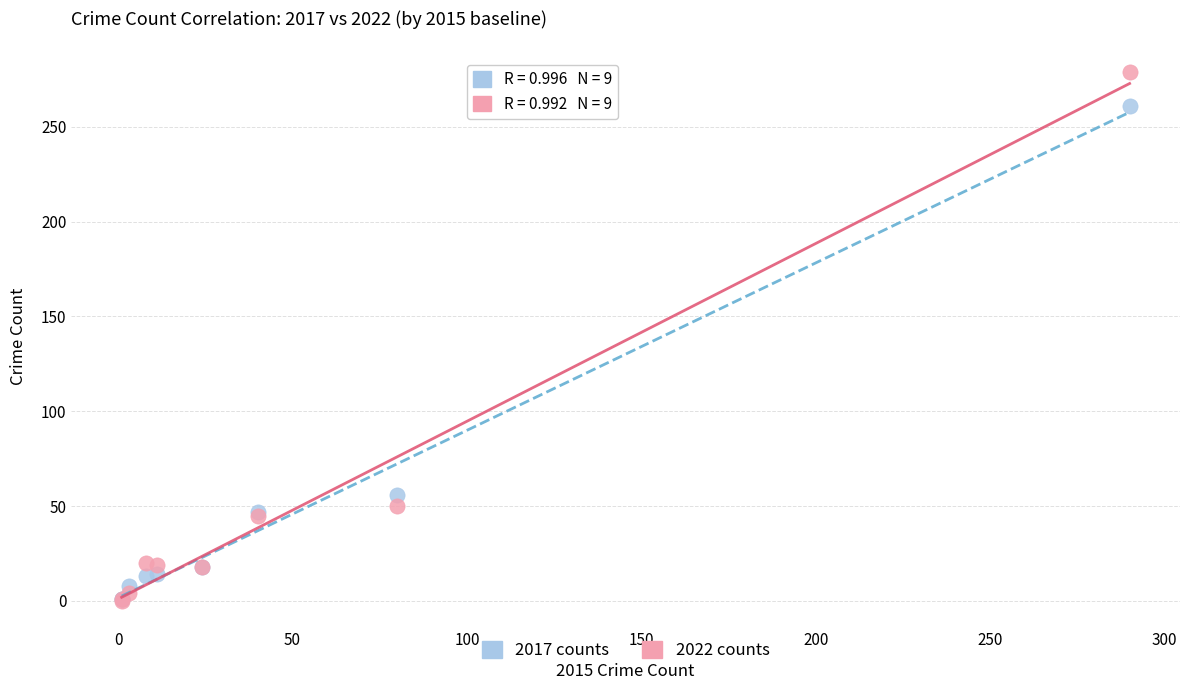

In the 2022 counts series, what Y value is closest to 139?

50